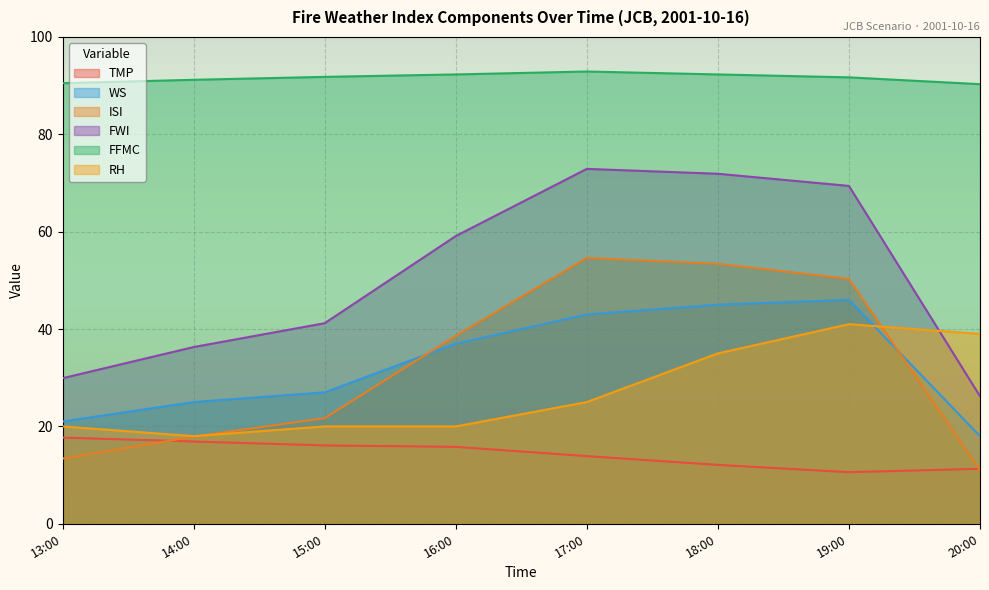

Is the value of TMP at 13:00 greater than the value of FFMC at 13:00?

No